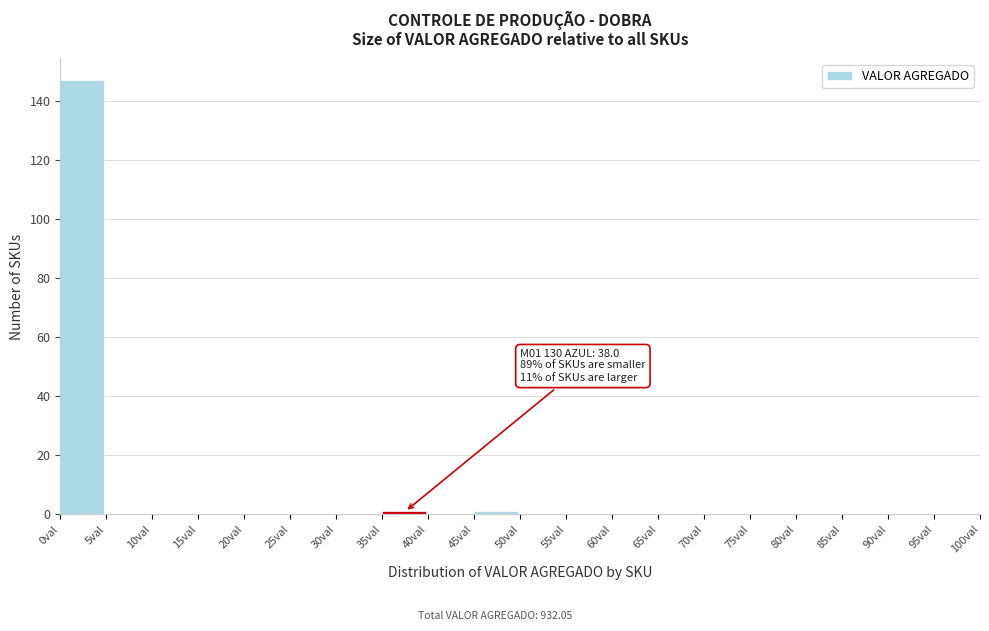

Over which range of the x-axis is the bar tallest?

0 to 5